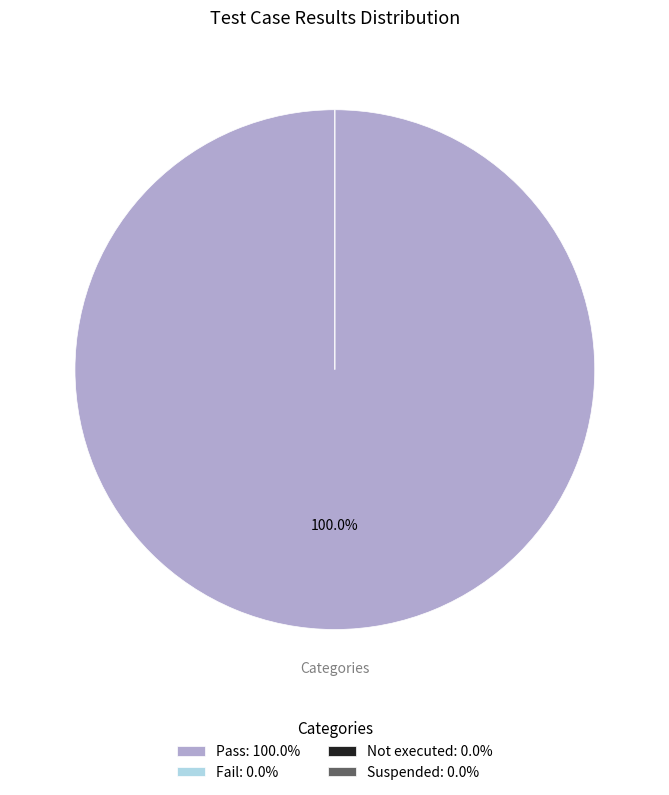

What is the smallest slice in the pie chart?

Fail